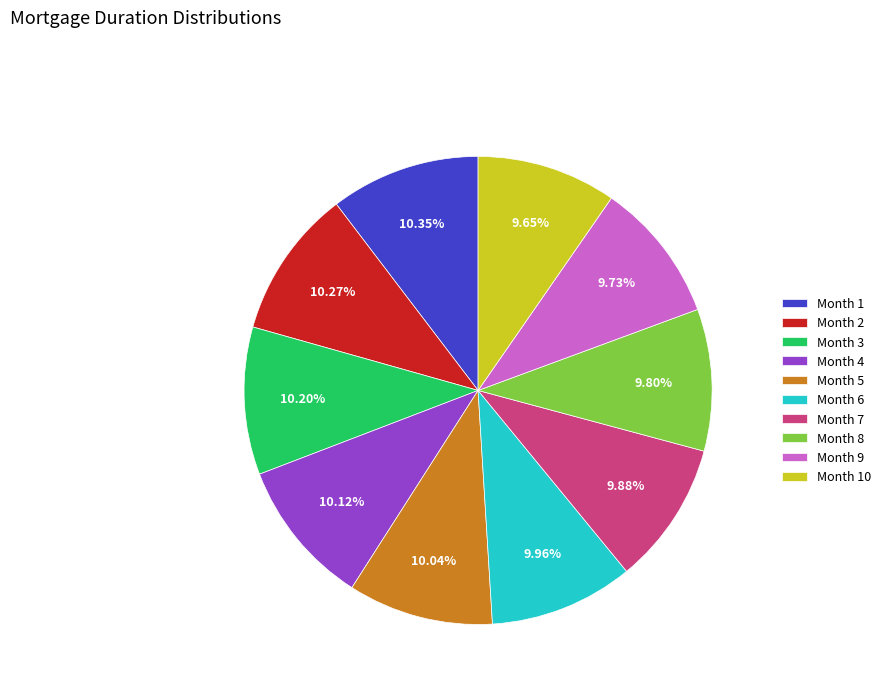

Is the sum of Month 5 and Month 10 greater than half?

No